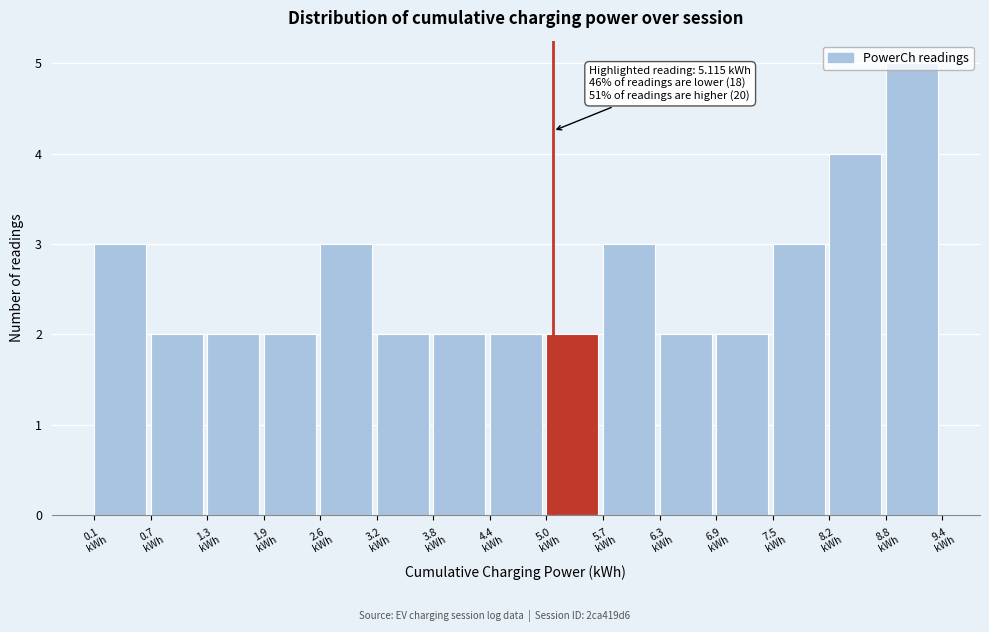

Which range on the x-axis has the tallest bar?

8.8 to 9.4